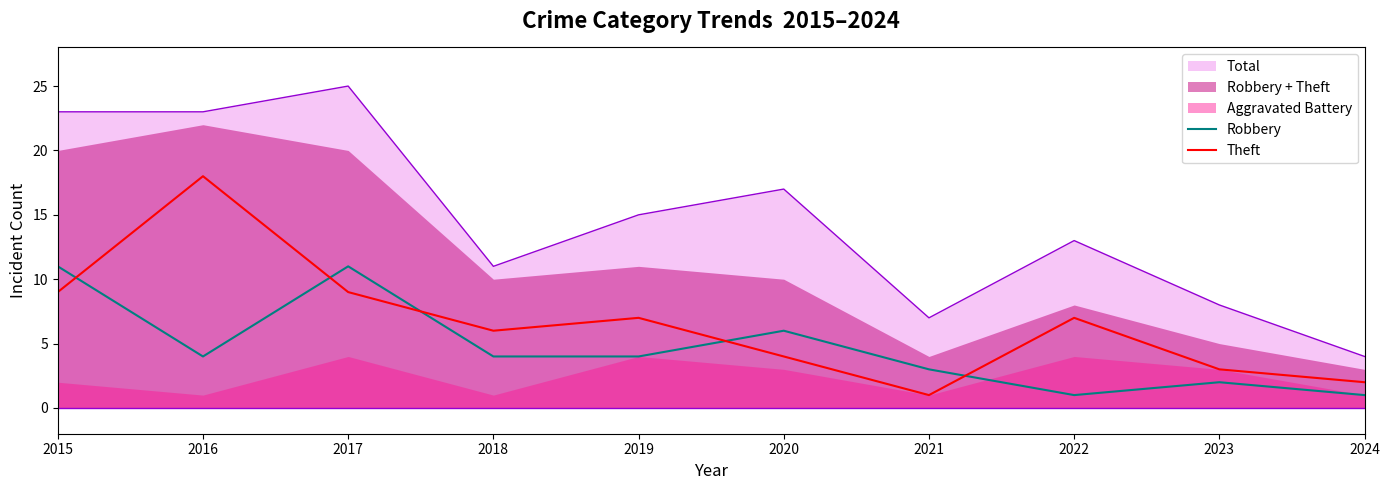

Is the value of Robbery at 2017 greater than the value of Theft at 2020?

Yes